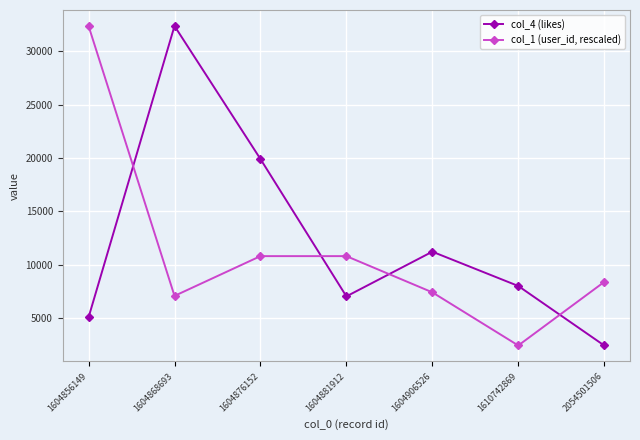

Reading left to right, what are all the values shown in this chart?

col_4 (likes): 1604856149=5069.0	1604868693=32373.0	1604876152=19907.0	1604881912=7033.0	1604906526=11221.0	1610742869=8008.0	2054501506=2432.0
col_1 (user_id, rescaled): 1604856149=32373.0	1604868693=7078.6	1604876152=10805.5	1604881912=10805.5	1604906526=7412.8	1610742869=2432.0	2054501506=8386.4